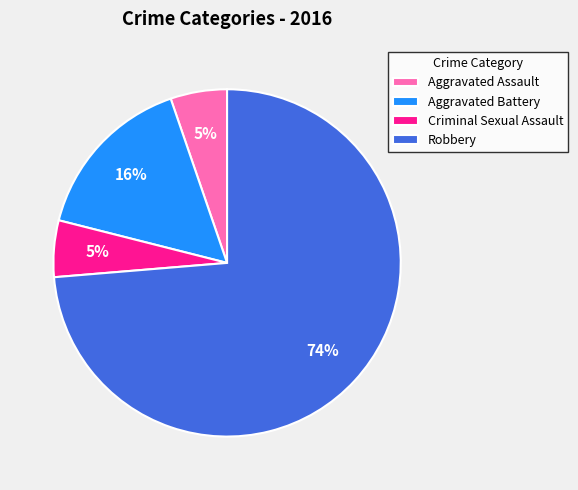

The Criminal Sexual Assault slice represents 1% of the pie. True or false?

False